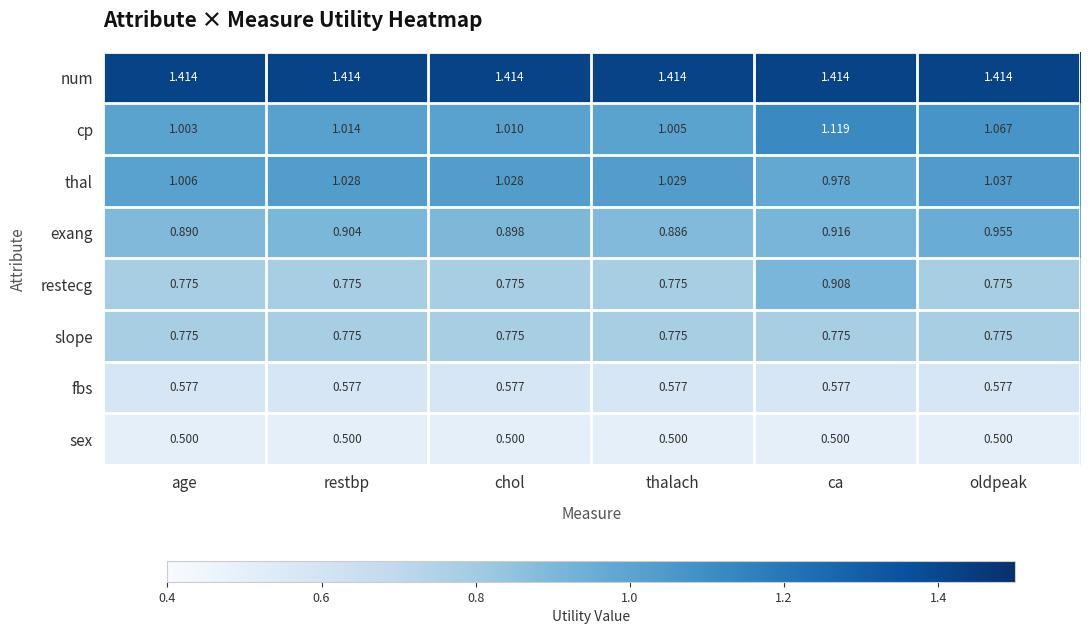

Between restbp and ca, which series saw the biggest shift?

restecg